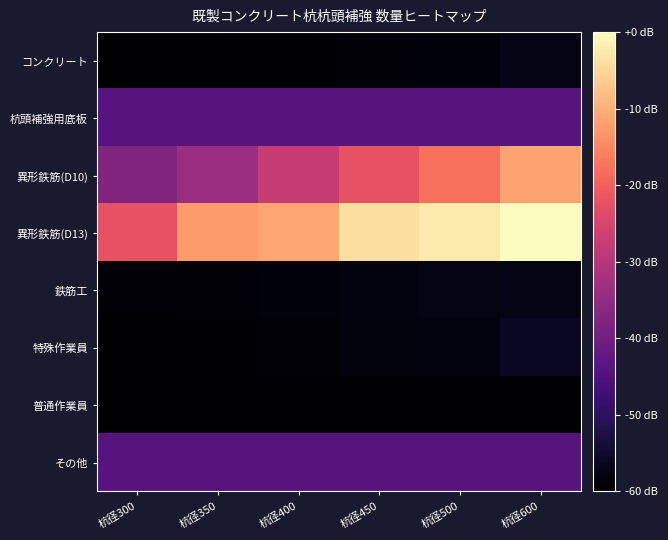

What is the total value across all series at 杭径500?

-343.2